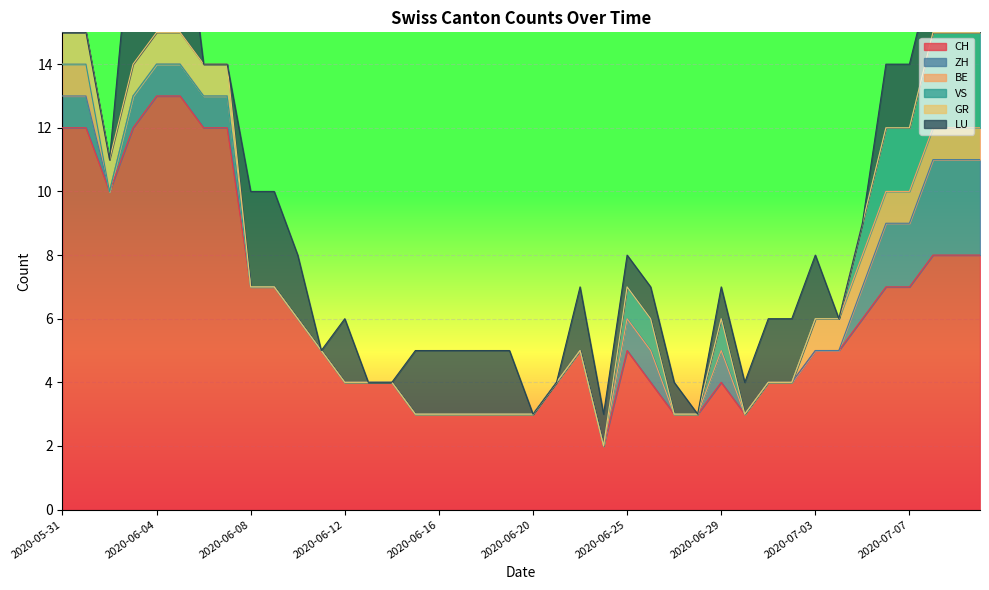

Between 2020-06-11 and 2020-07-03, which series saw the biggest shift?

LU